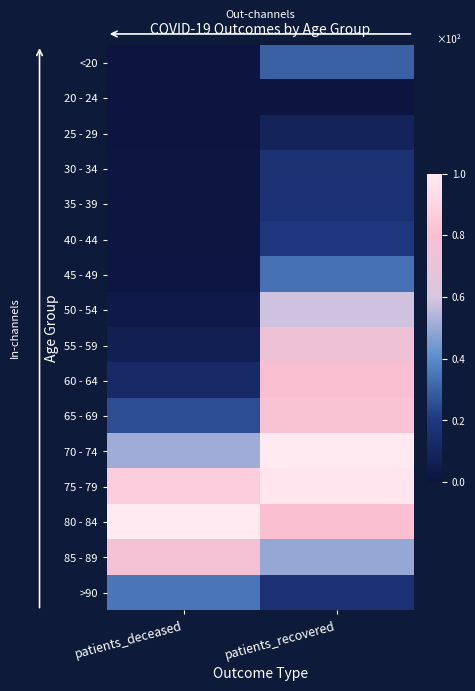

Reading right to left, what are all the values shown in this chart?

<20: patients_recovered=0.3	patients_deceased=0.0
20 - 24: patients_recovered=0.0	patients_deceased=0.0
25 - 29: patients_recovered=0.1	patients_deceased=0.0
30 - 34: patients_recovered=0.2	patients_deceased=0.0
35 - 39: patients_recovered=0.2	patients_deceased=0.0
40 - 44: patients_recovered=0.2	patients_deceased=0.0
45 - 49: patients_recovered=0.3	patients_deceased=0.0
50 - 54: patients_recovered=0.6	patients_deceased=0.0
55 - 59: patients_recovered=0.7	patients_deceased=0.1
60 - 64: patients_recovered=0.8	patients_deceased=0.1
65 - 69: patients_recovered=0.8	patients_deceased=0.3
70 - 74: patients_recovered=1.0	patients_deceased=0.5
75 - 79: patients_recovered=1.0	patients_deceased=0.9
80 - 84: patients_recovered=0.8	patients_deceased=1.0
85 - 89: patients_recovered=0.5	patients_deceased=0.8
>90: patients_recovered=0.2	patients_deceased=0.3